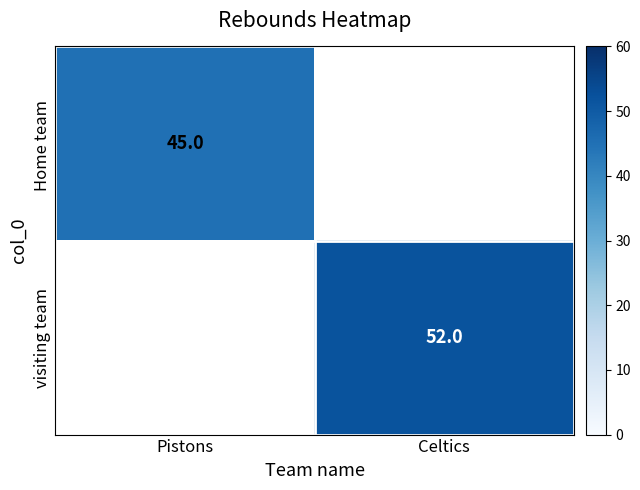

True or false: visiting team has a value of 52 at Celtics.

True